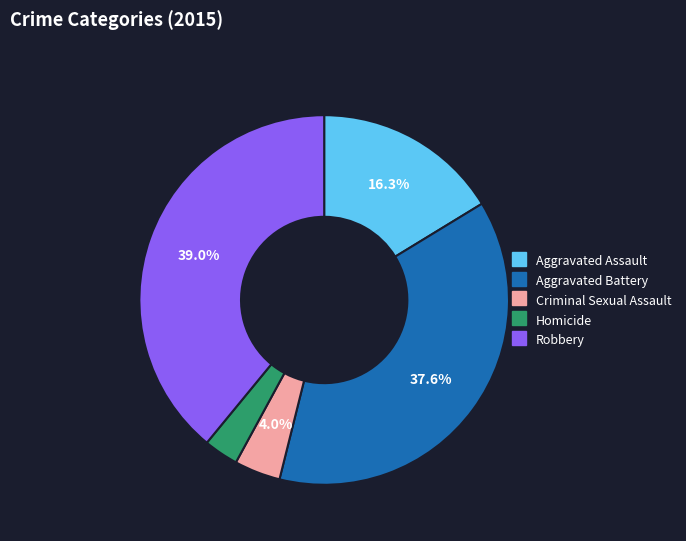

Which slice is the smallest?

Homicide